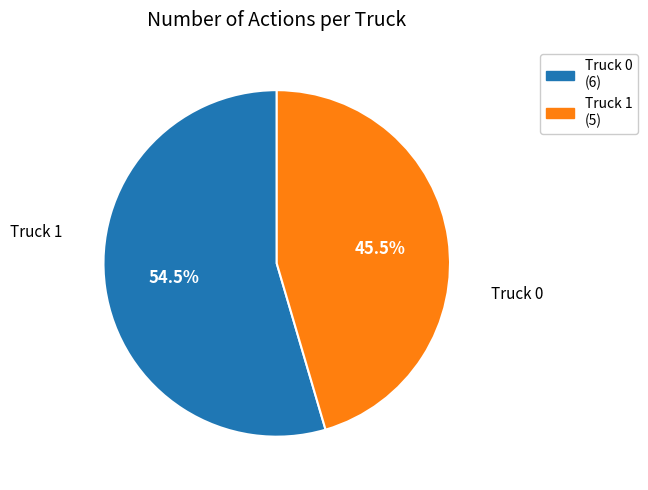

How much of the chart is everything except Truck 1?

54.5%